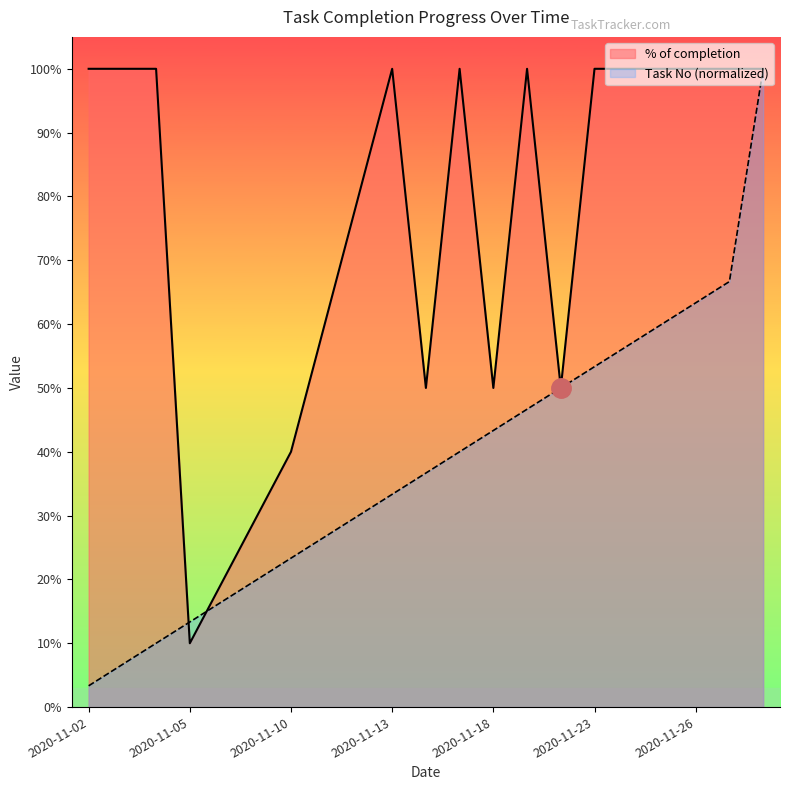

Does the chart display data point markers on the line(s)?

No